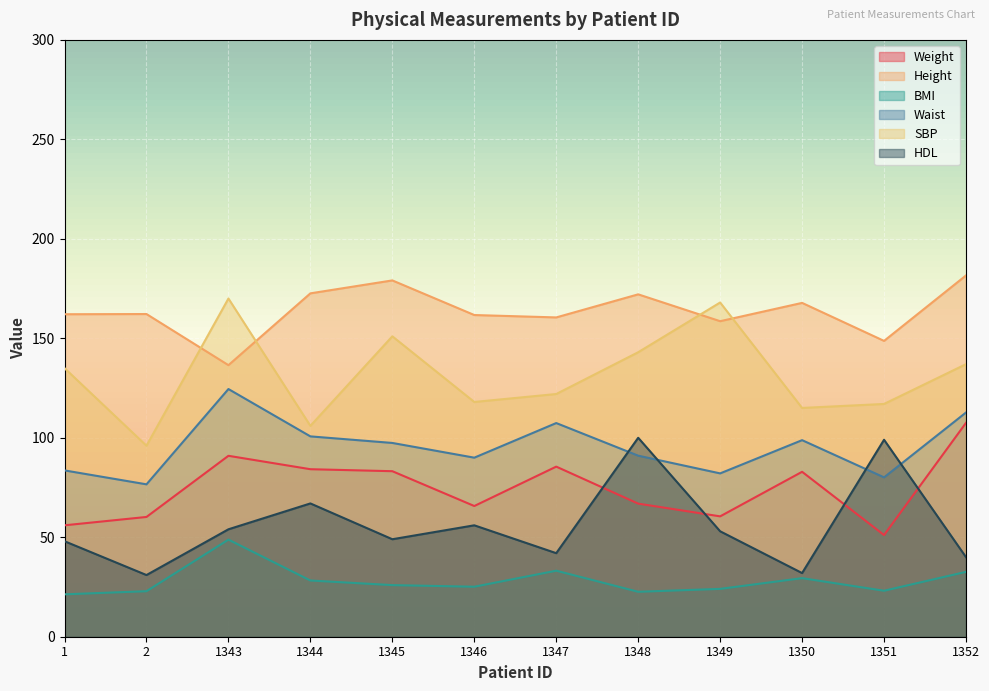

In Waist, how many points are higher than both neighbors (excluding endpoints)?

3